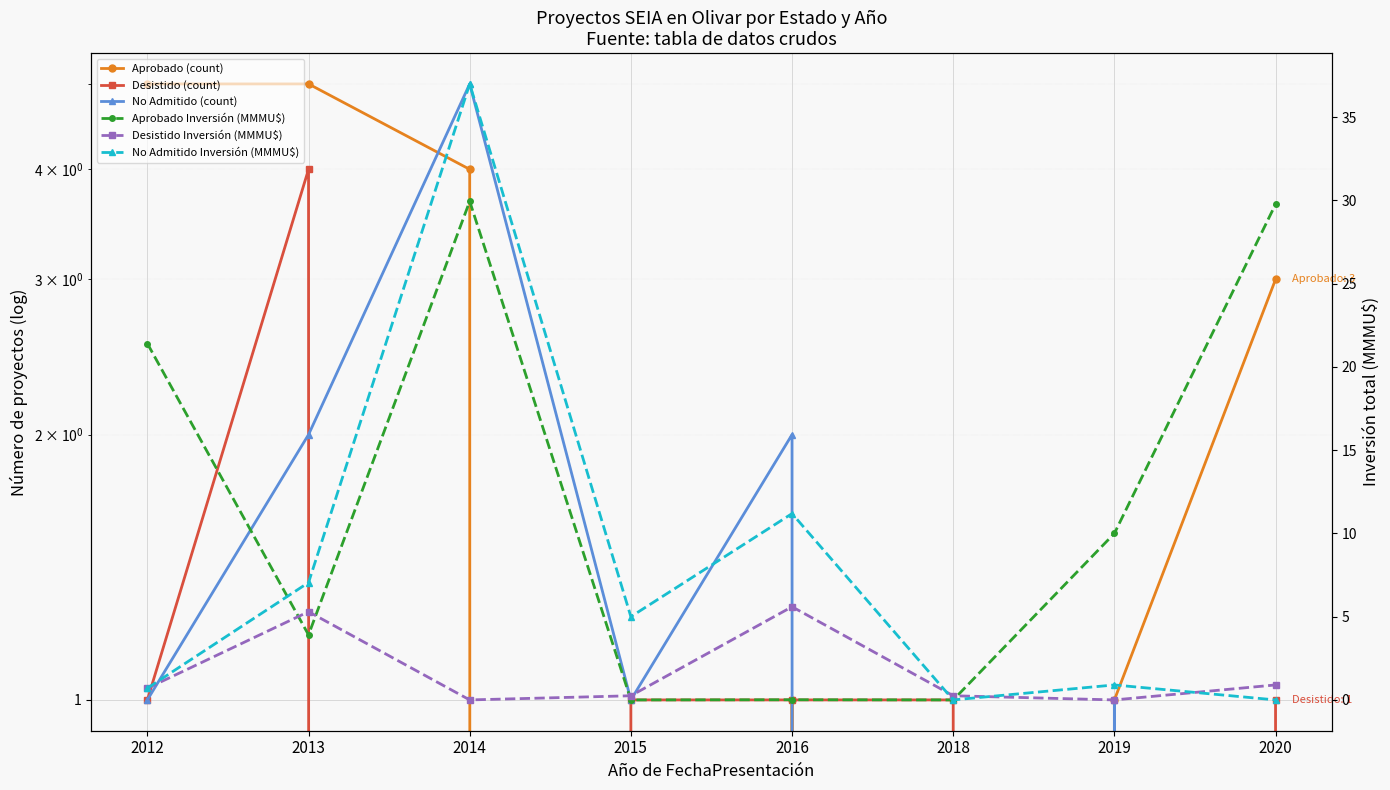

What is the sum of the Aprobado Inversión (MMMU$) values at 2020 and 2012?

51.2